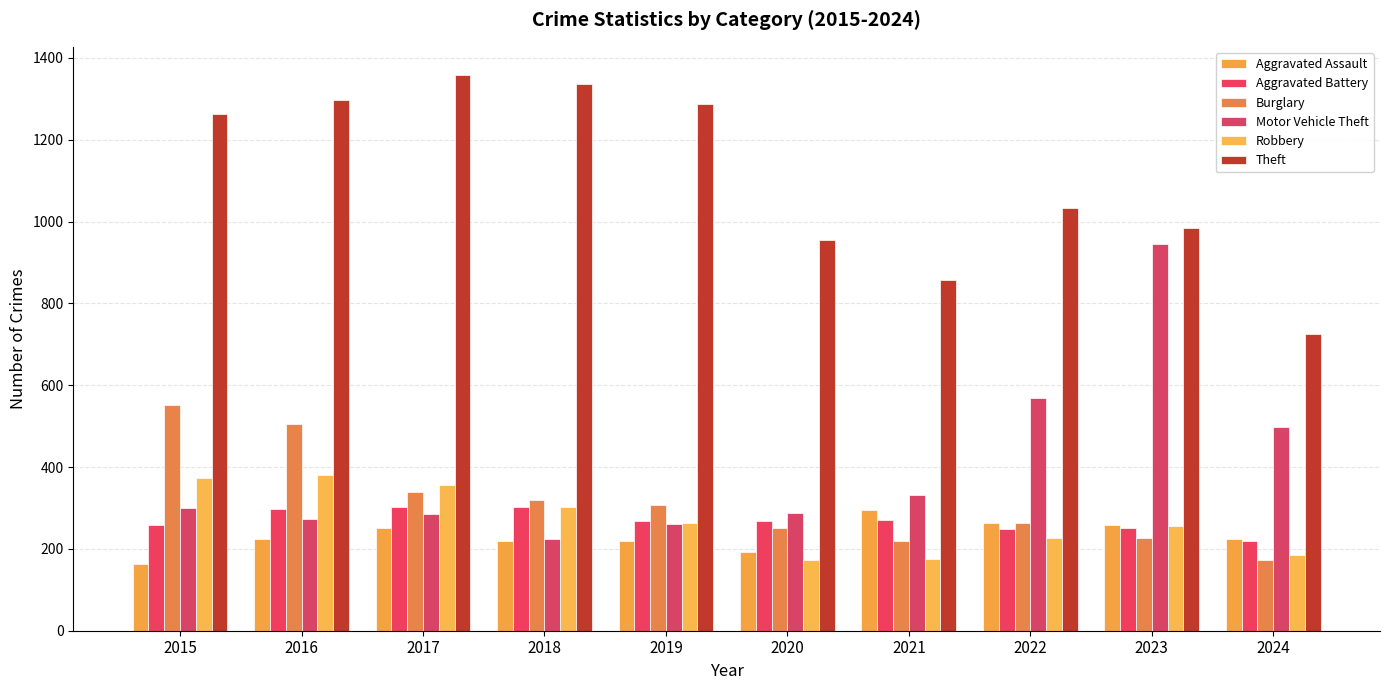

What is the difference between the maximum and second lowest values in the Aggravated Battery series?

54